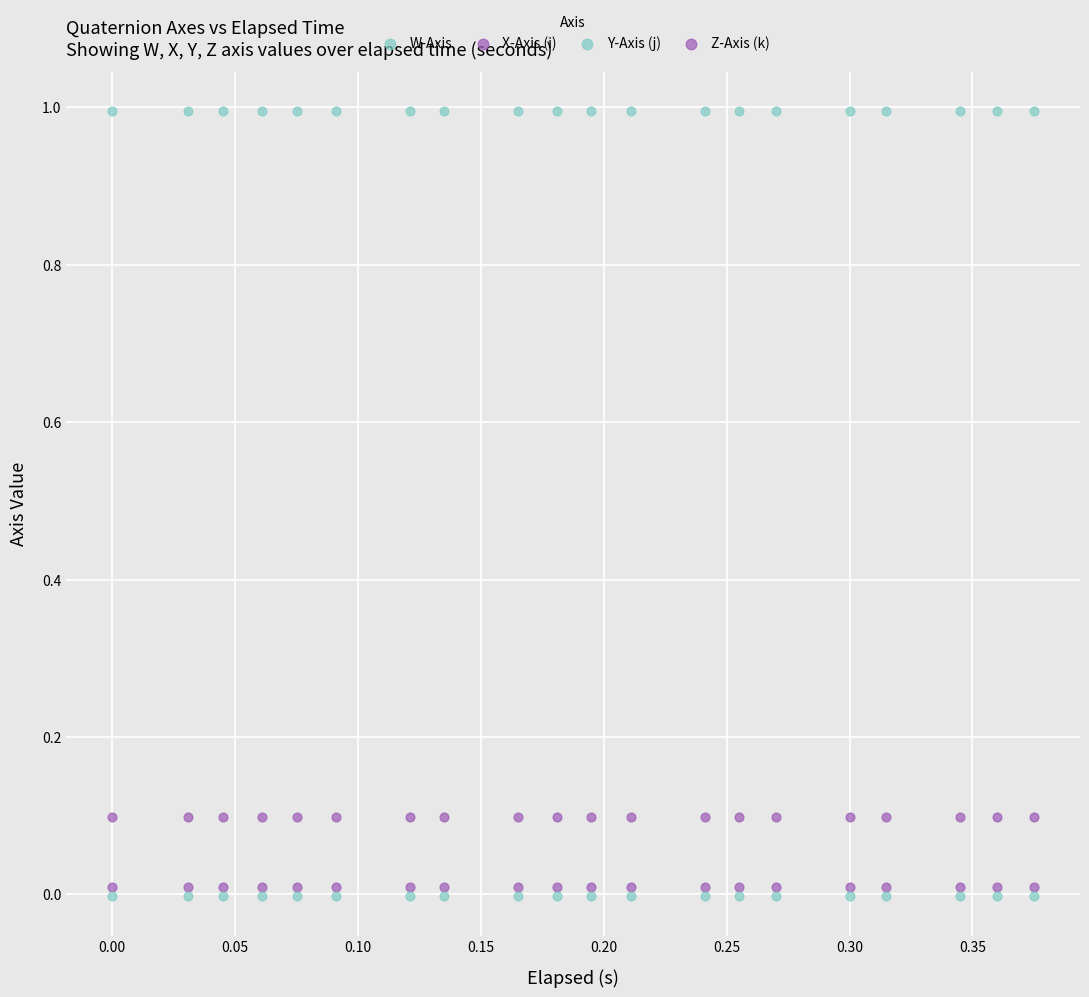

Count the number of points in this scatter plot.

80